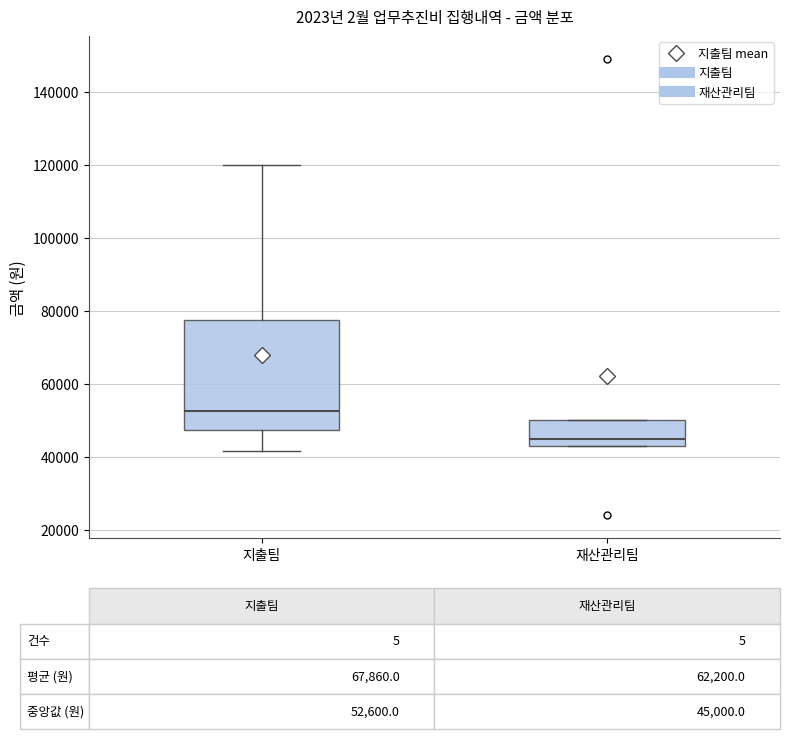

Which box has the lowest median line?

재산관리팀